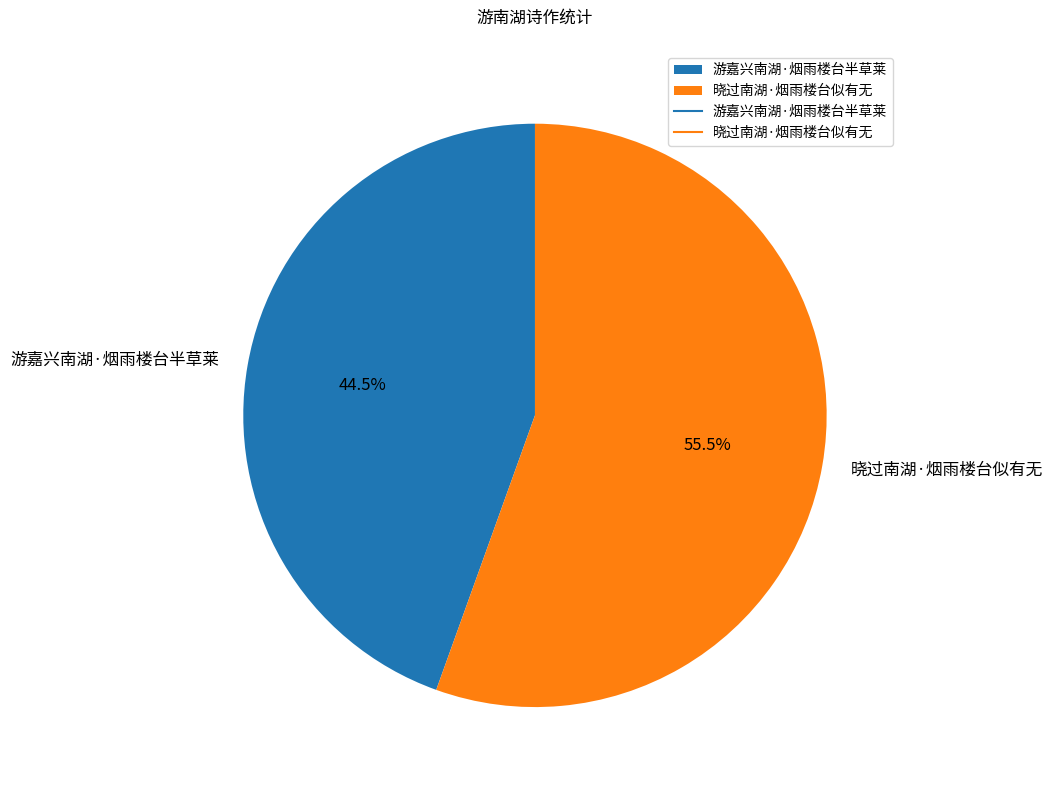

To the nearest percent, what is the combined percentage of 晓过南湖·烟雨楼台似有无 and 游嘉兴南湖·烟雨楼台半草莱?

100%